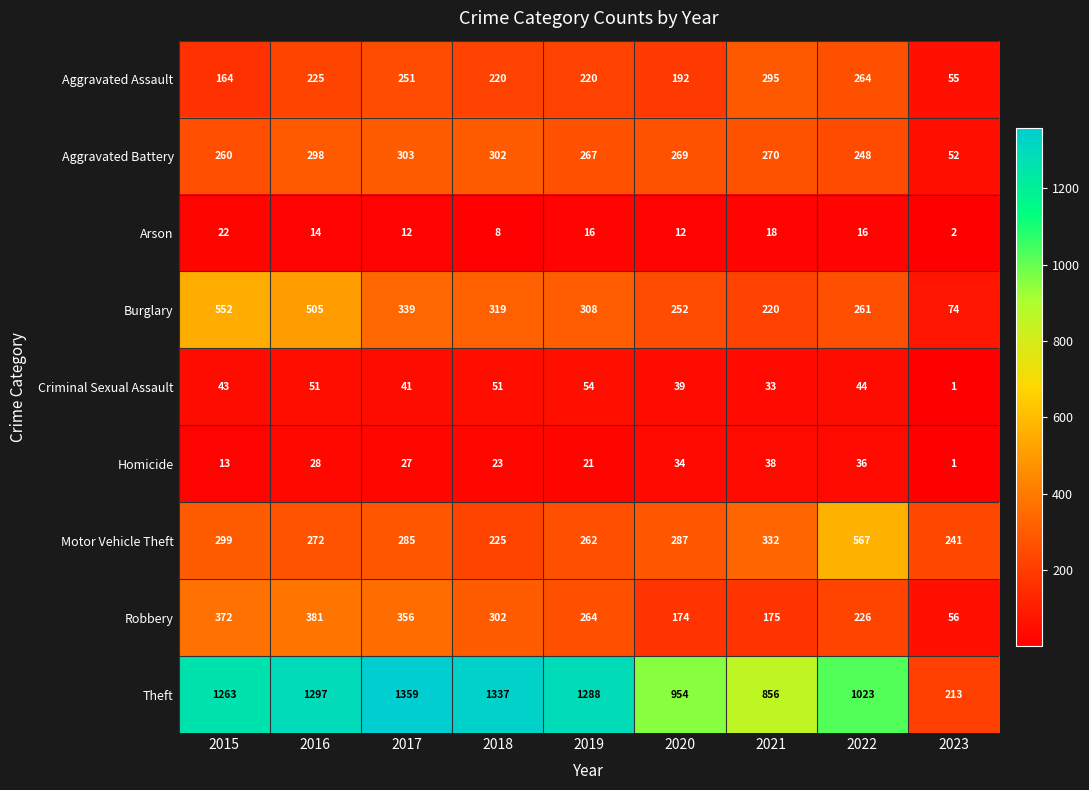

What is the difference between the maximum and second lowest values in the Criminal Sexual Assault series?

21